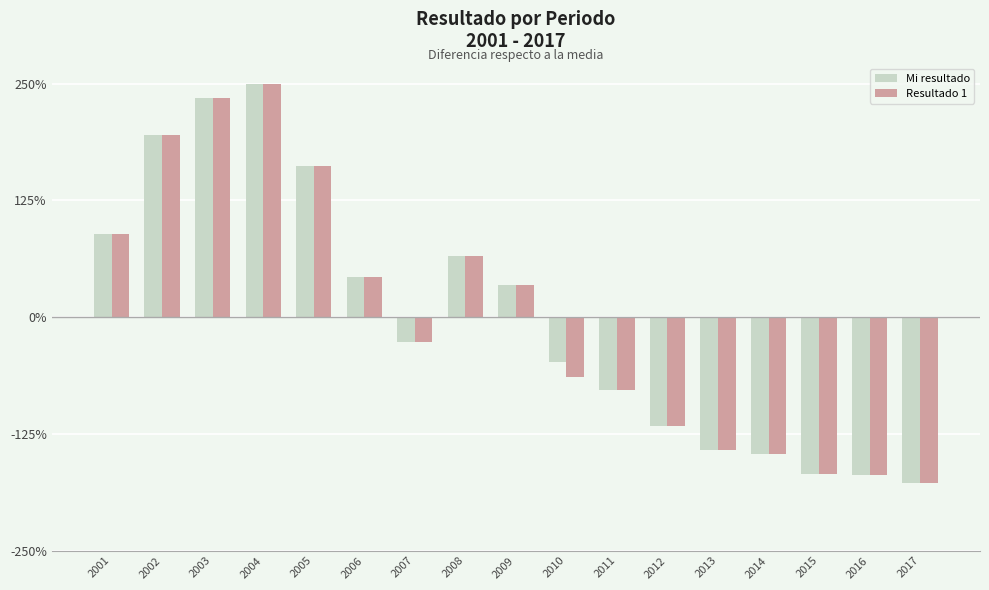

What are all the series names shown in the legend?

Mi resultado, Resultado 1